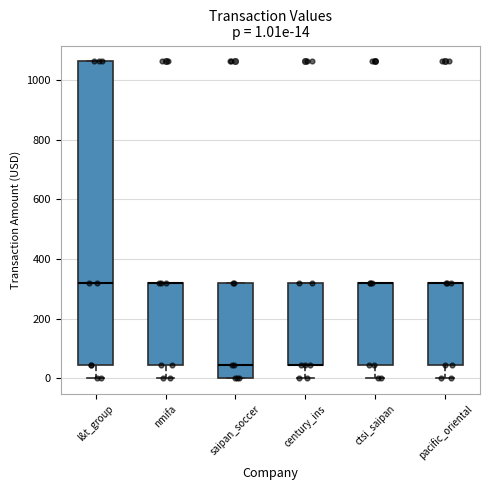

Which box is the tallest, from its lower edge to its upper edge?

l&t_group